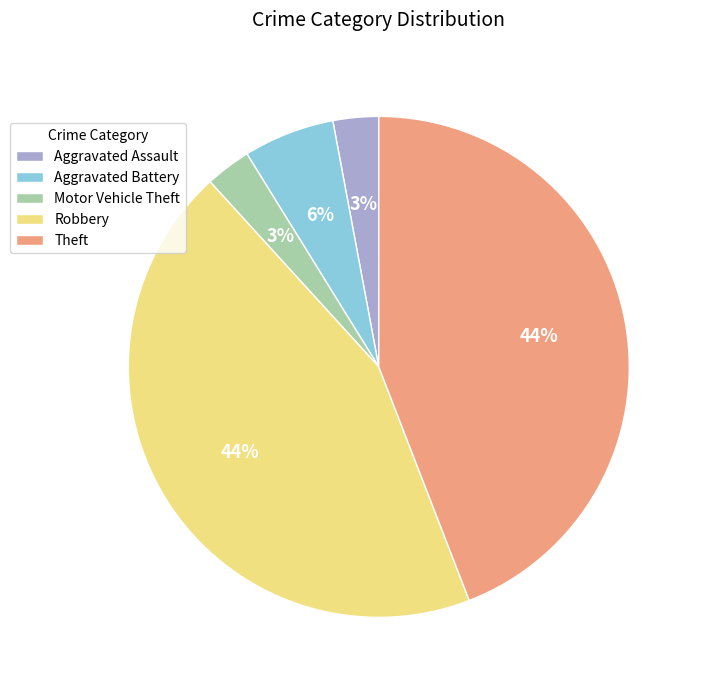

To the nearest percent, what is the difference between the Motor Vehicle Theft and Robbery slice percentages?

41%